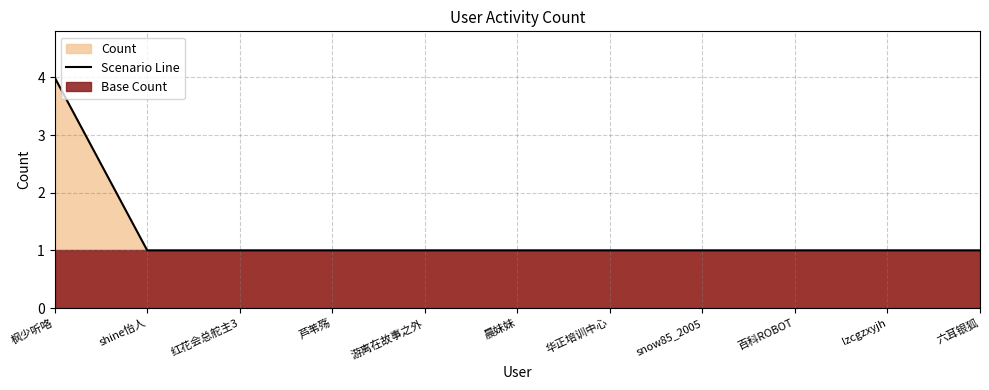

Read the value at shine怡人.

1